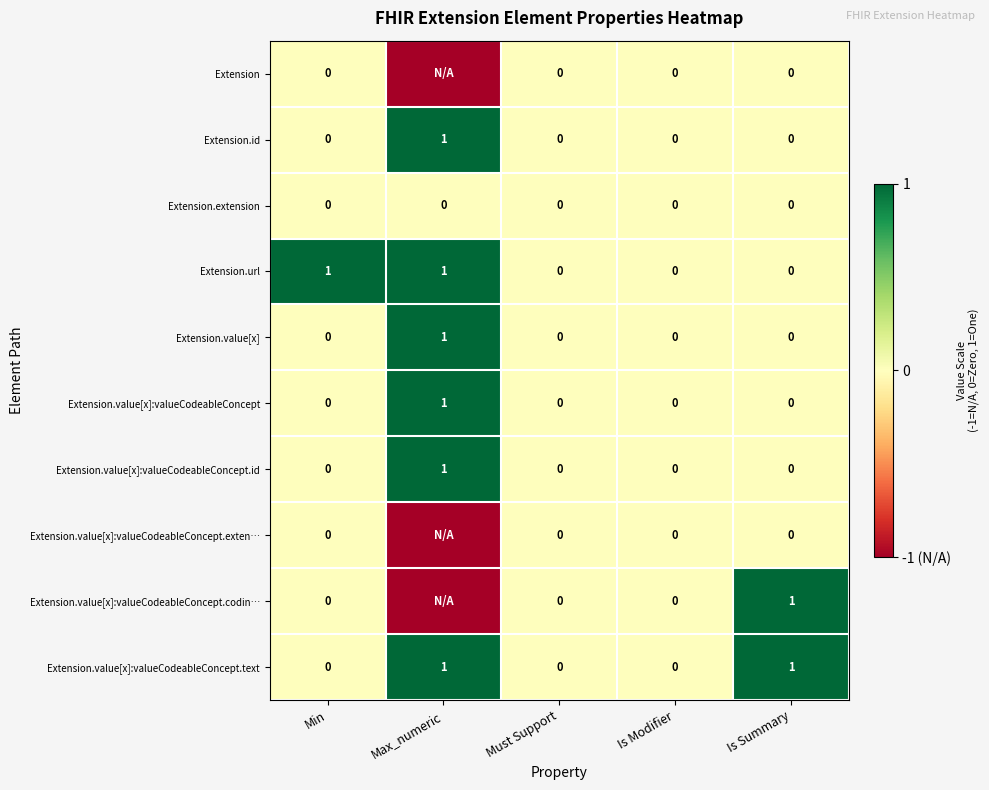

At which category is the sum across all series the highest?

Max_numeric